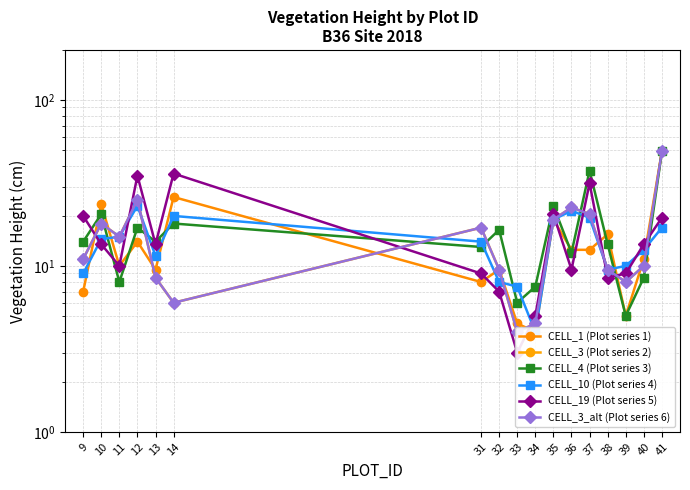

In CELL_1 (Plot series 1), how many points are lower than both neighbors (excluding endpoints)?

5